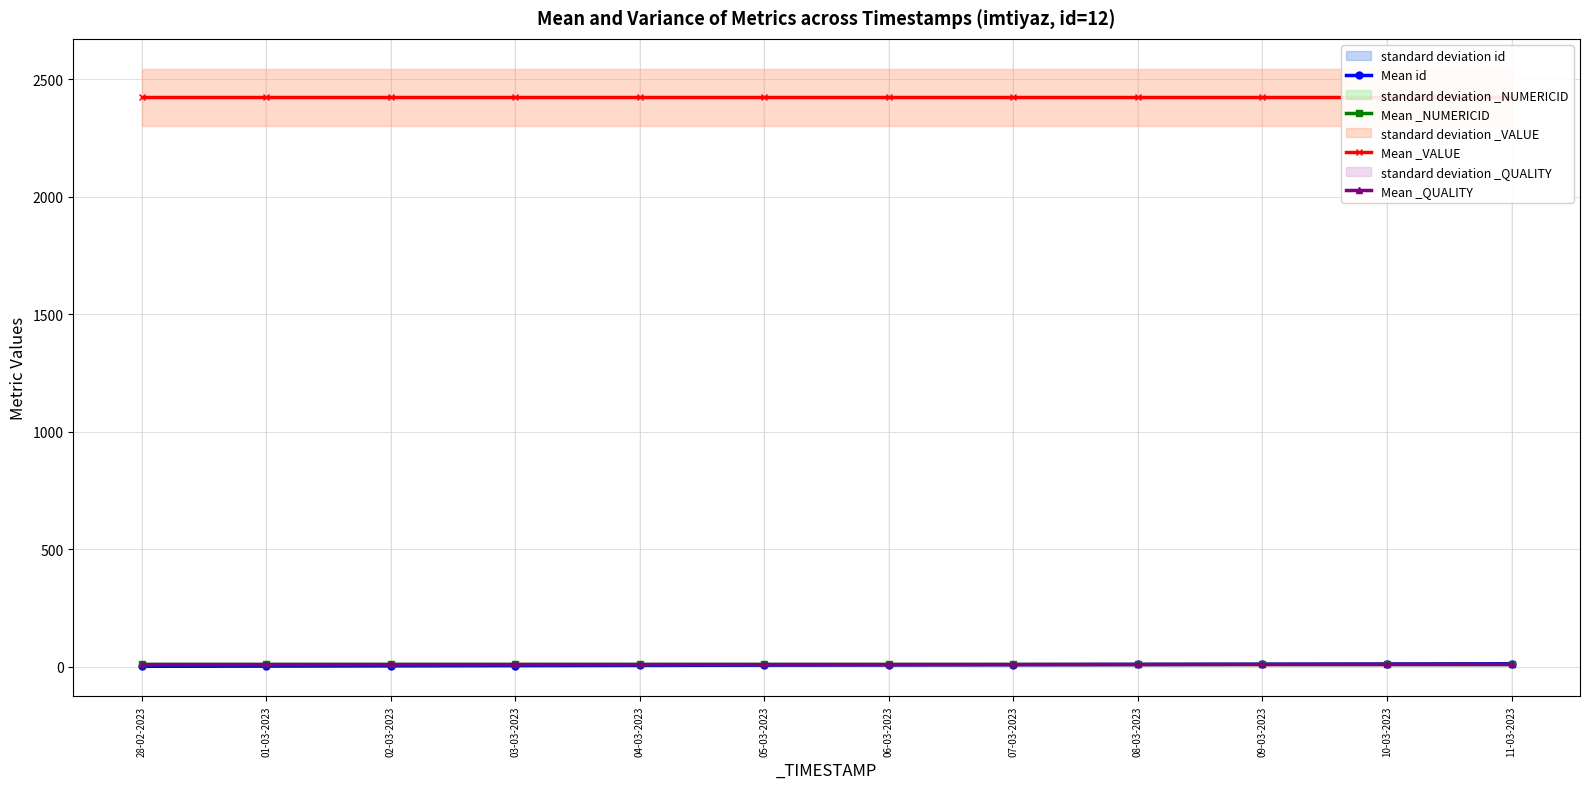

True or false: Mean _QUALITY and Mean _NUMERICID cross at least once.

False